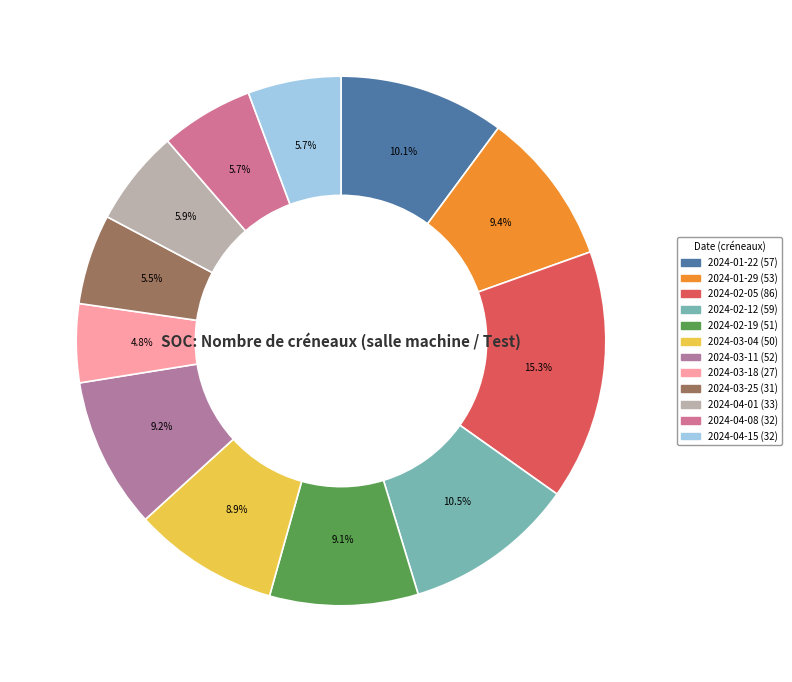

Is 2024-04-01 the majority of the pie?

No